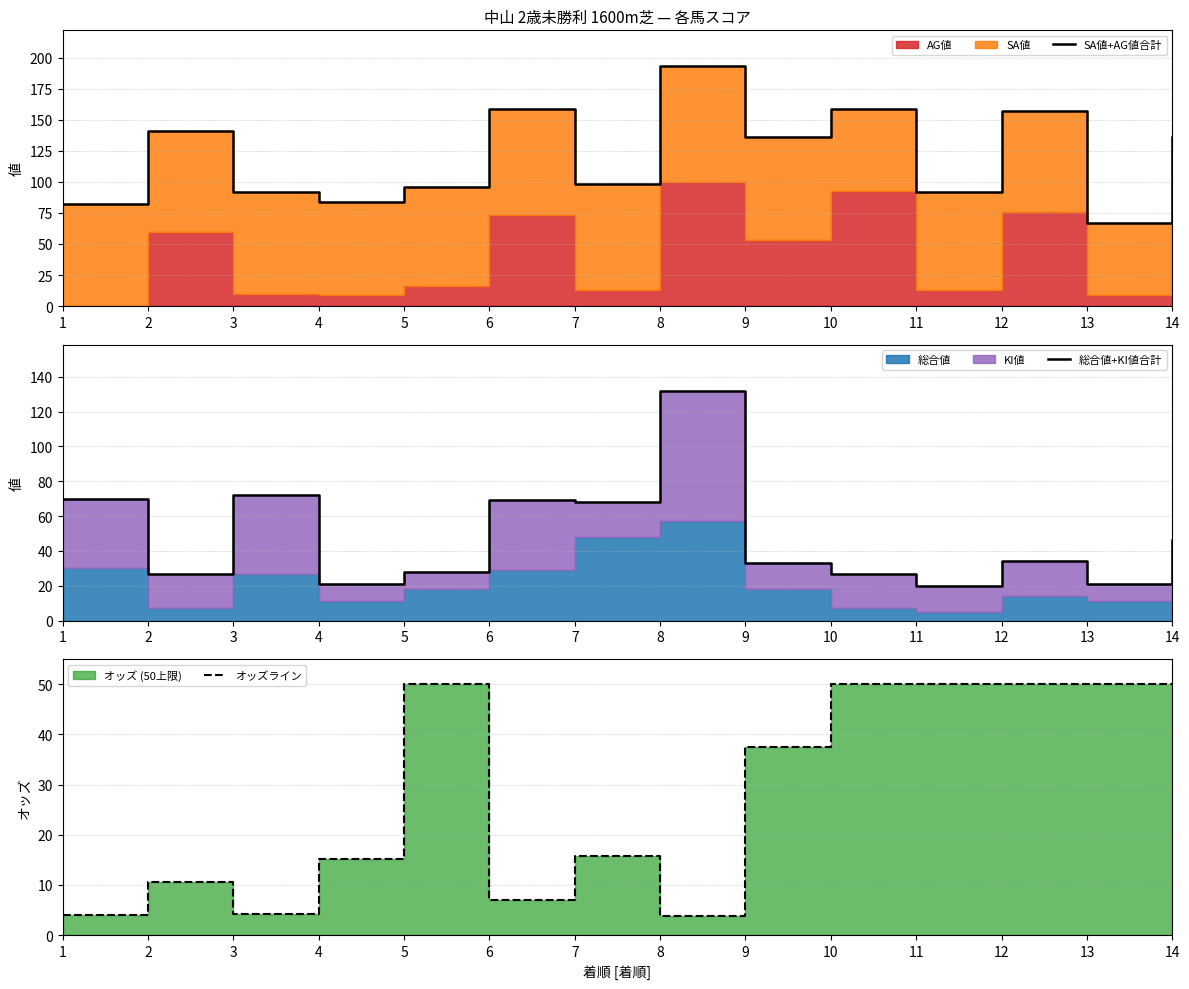

Where is オッズライン nearest to the value 26?

7